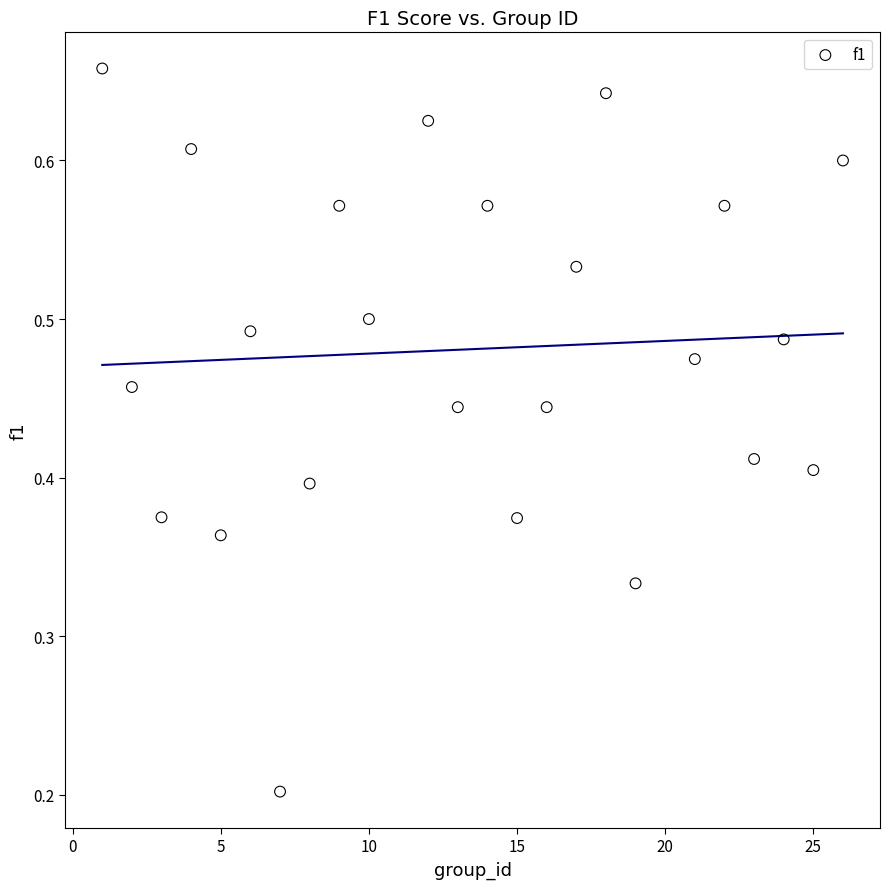

What is the range of X values (max minus min)?

25.0